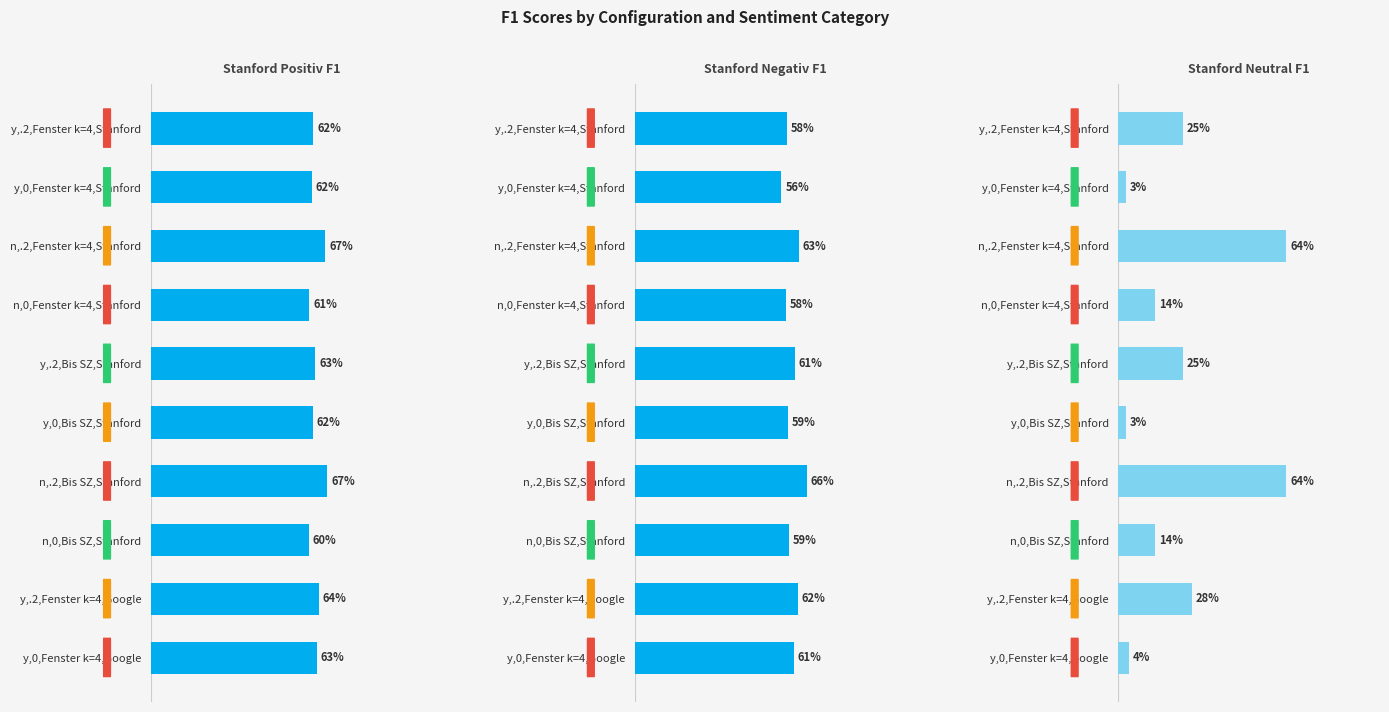

Rank the series by their maximum value, from highest to lowest.

Stanford Positiv F1, Stanford Negativ F1, Stanford Neutral F1